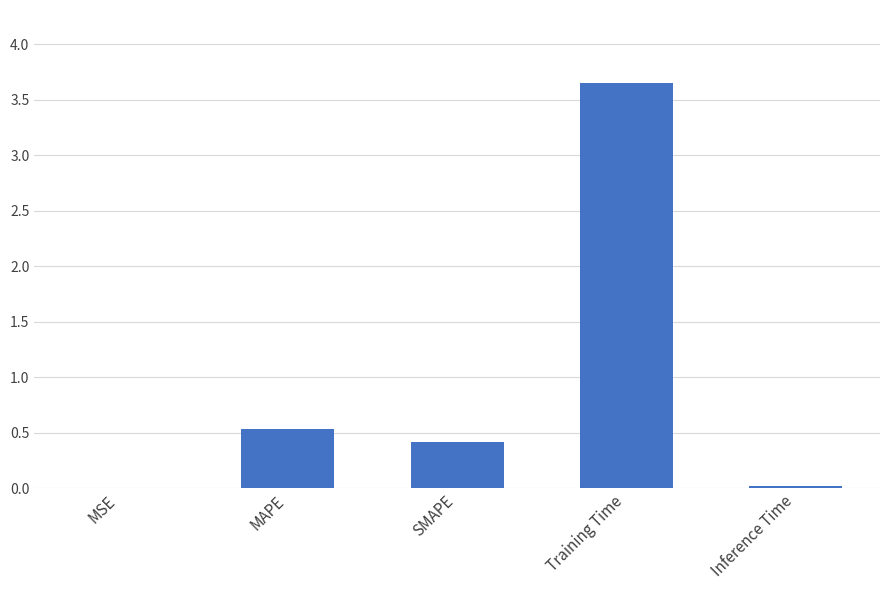

Which has a higher value, MAPE or MSE?

MAPE